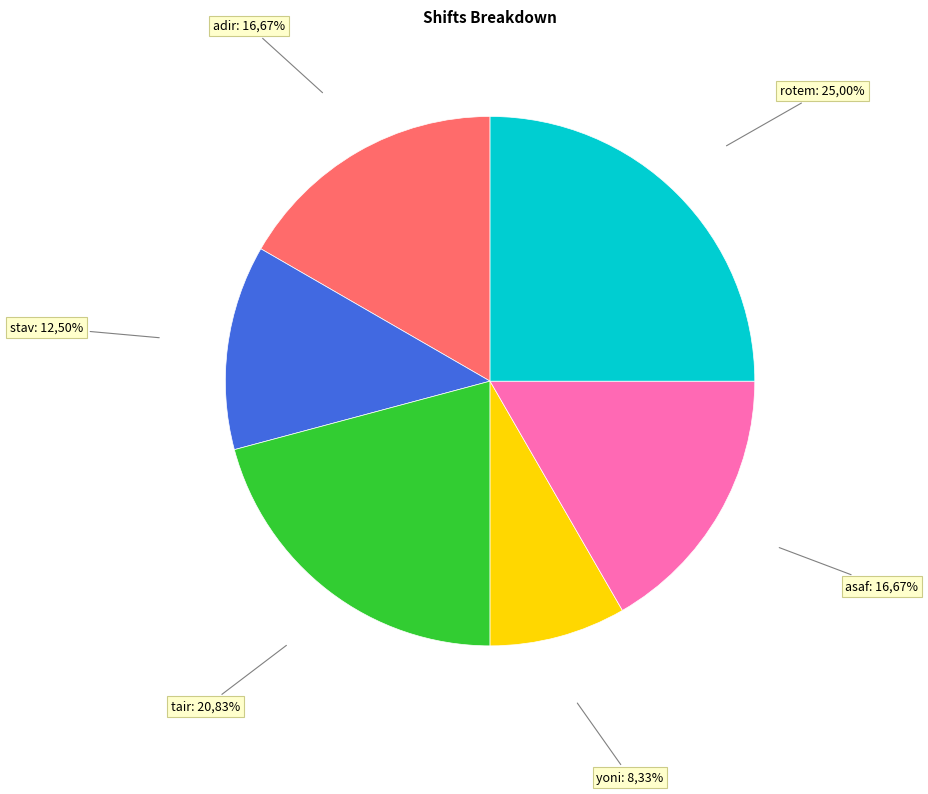

The adir slice represents 26% of the pie. True or false?

False